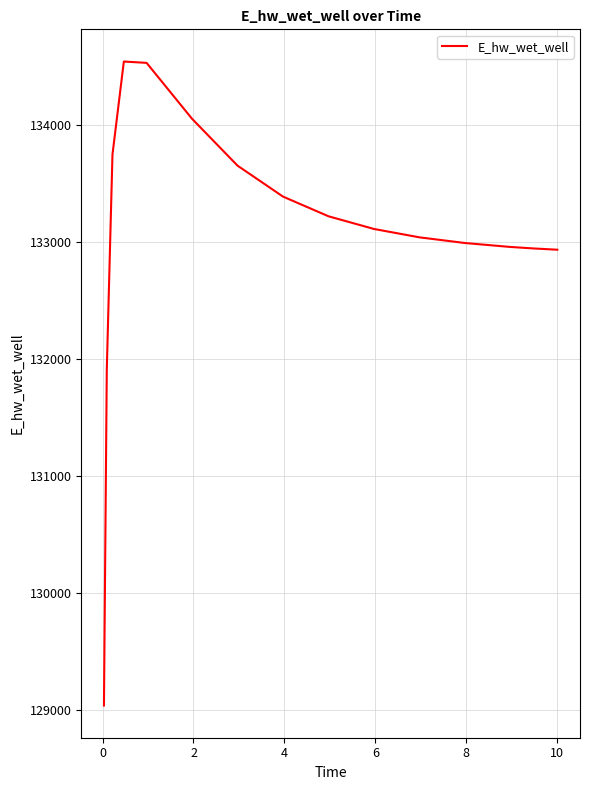

What is the difference between the maximum and minimum values?

5502.3